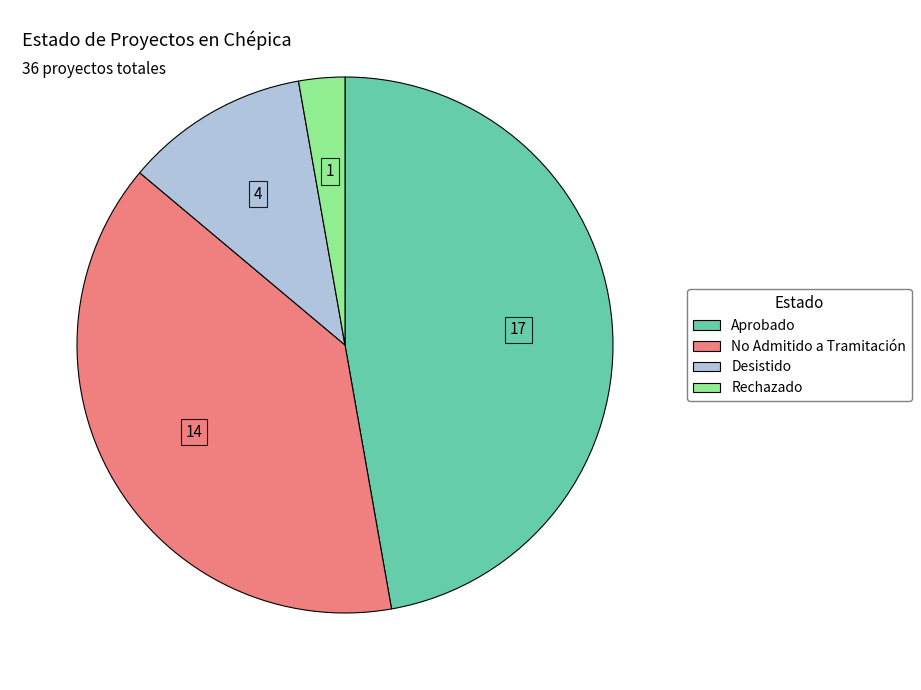

Does Desistido represent more than half of the total?

No